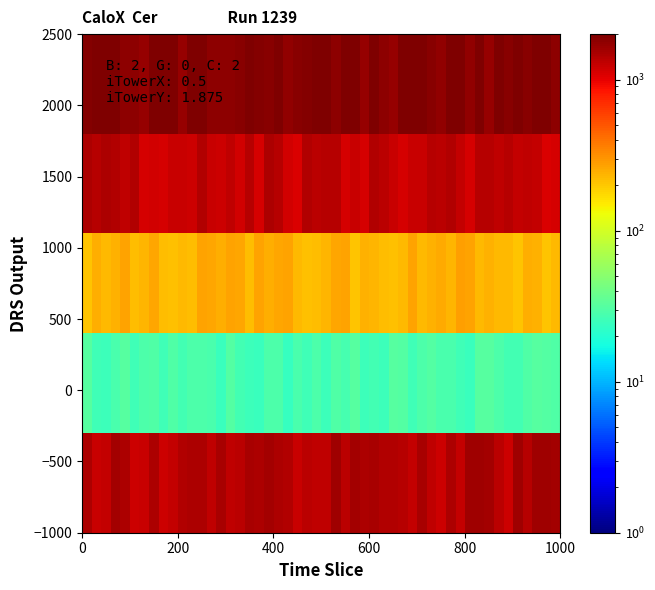

How many series are shown in this chart?

5